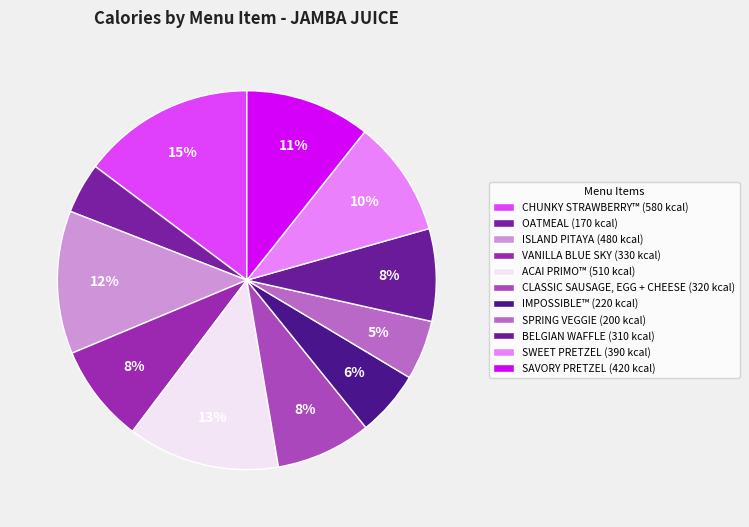

What is the change in value from ACAI PRIMO™ to BELGIAN WAFFLE?

-200